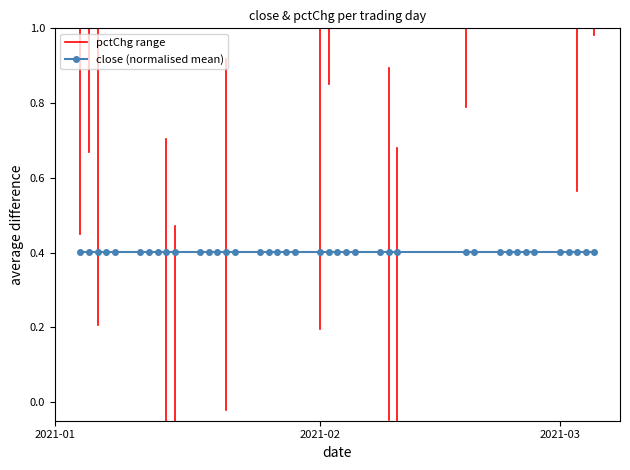

What value does the pctChg series have at 23?

3.8